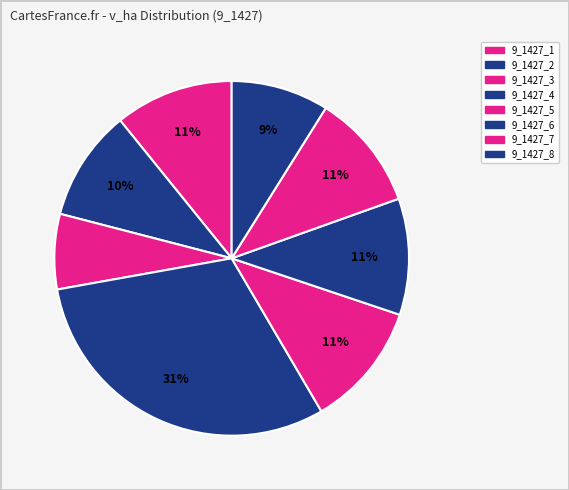

To the nearest percent, what is the difference between the 9_1427_2 and 9_1427_5 slice percentages?

1%